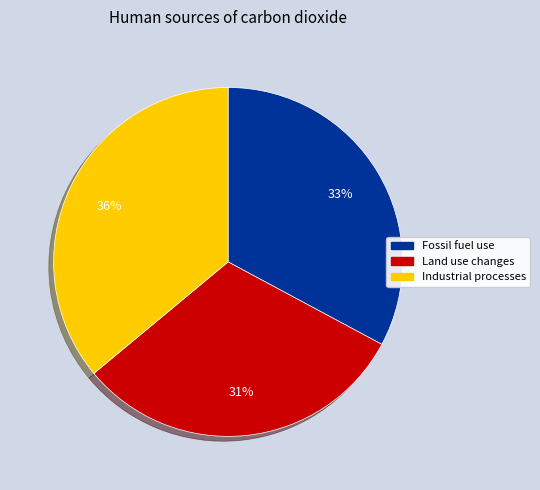

To the nearest percent, what is the difference between the largest and smallest slice percentages?

5%